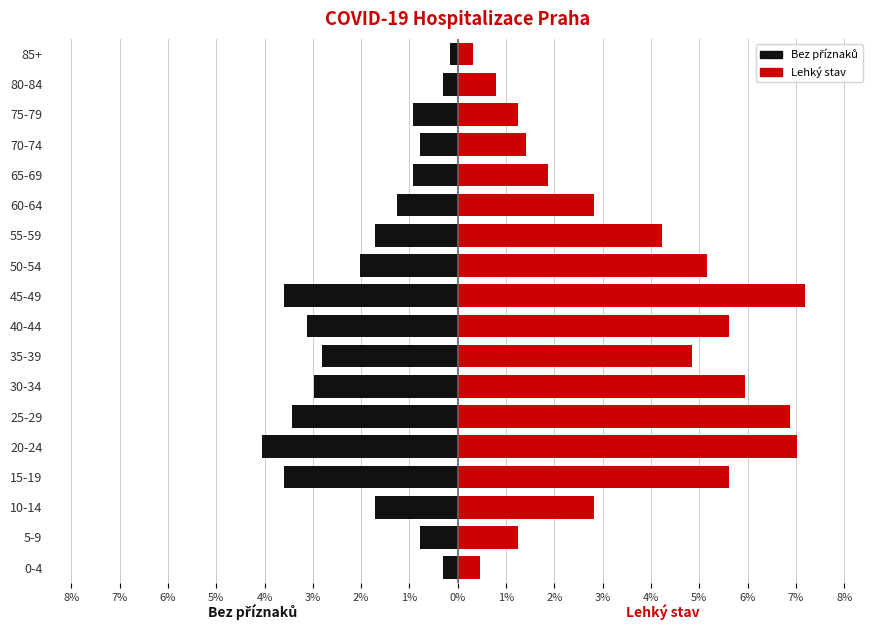

Reading left to right, extract all data points from this chart.

Bez příznaků: -0.3	-0.8	-1.7	-3.6	-4.1	-3.4	-3.0	-2.8	-3.1	-3.6	-2.0	-1.7	-1.2	-0.9	-0.8	-0.9	-0.3	-0.2
Lehký stav: 0.5	1.2	2.8	5.6	7.0	6.9	5.9	4.8	5.6	7.2	5.2	4.2	2.8	1.9	1.4	1.2	0.8	0.3